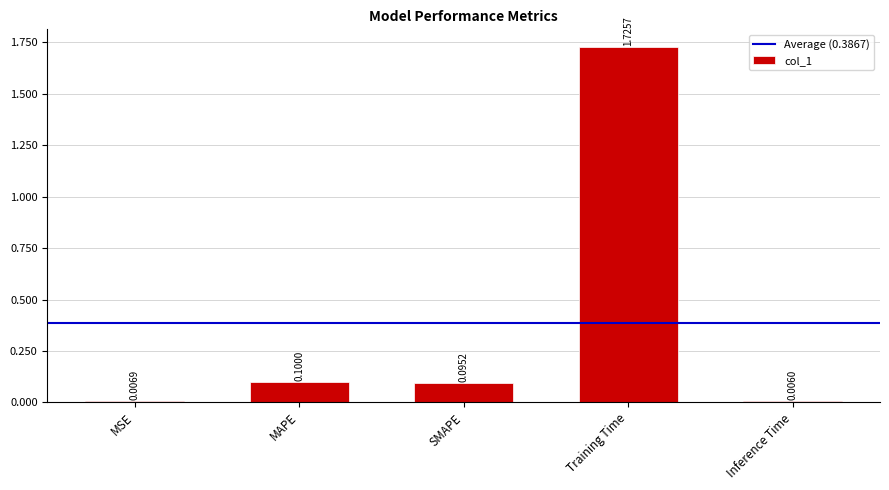

How many data points does each series have?

5